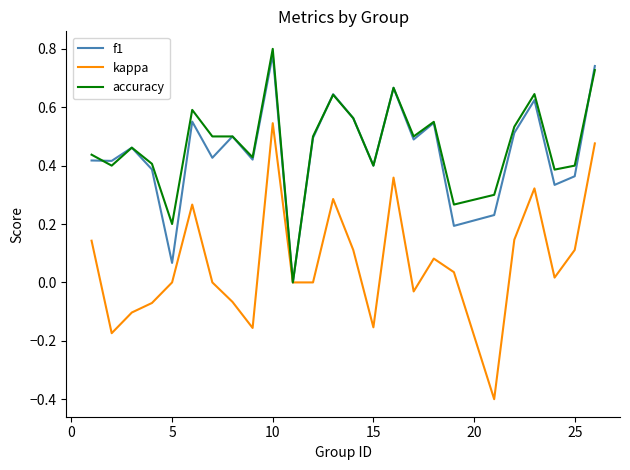

What is the smallest value displayed?

-0.4